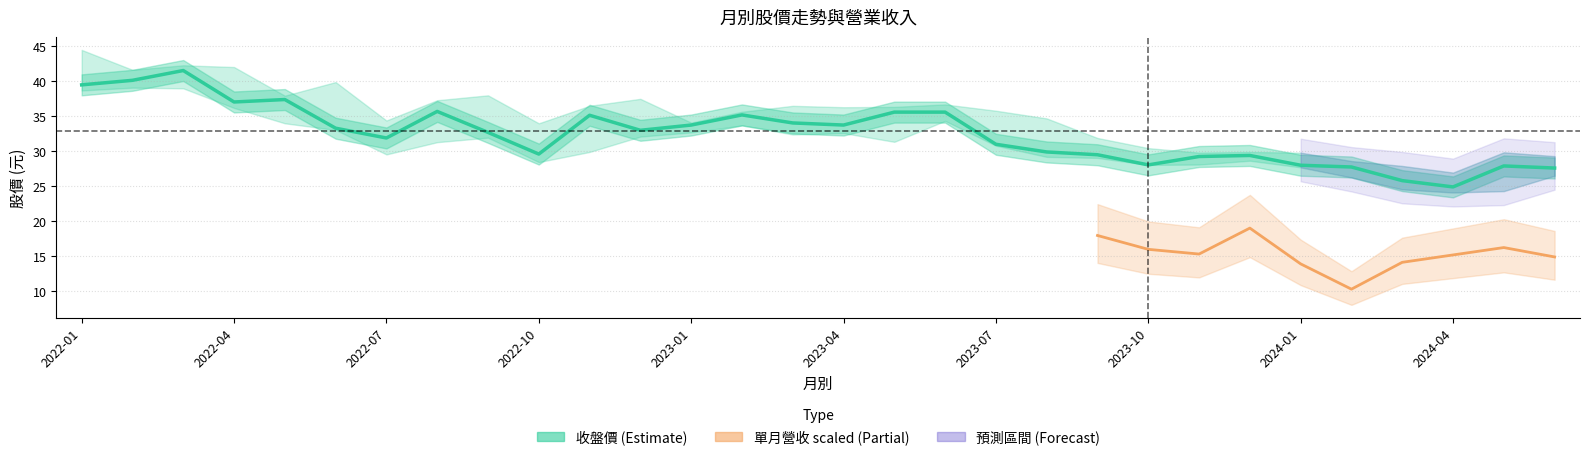

Is the value of 收盤 at 2024-04 greater than the value of 最低 at 2023-08?

No